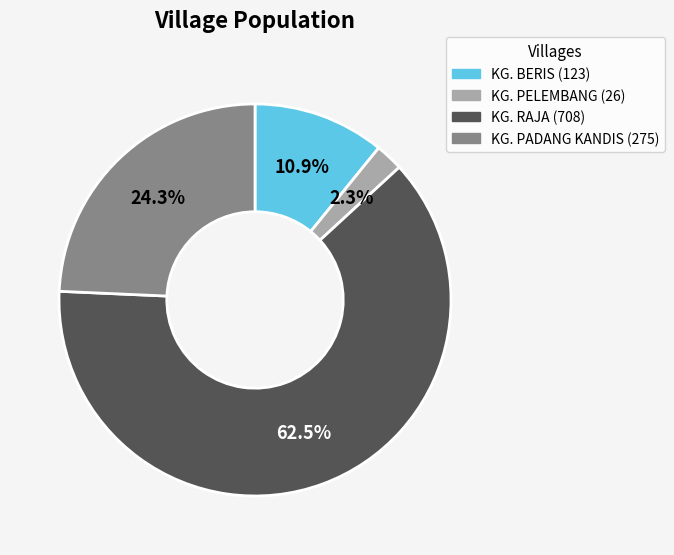

Which category accounts for the majority?

KG. RAJA